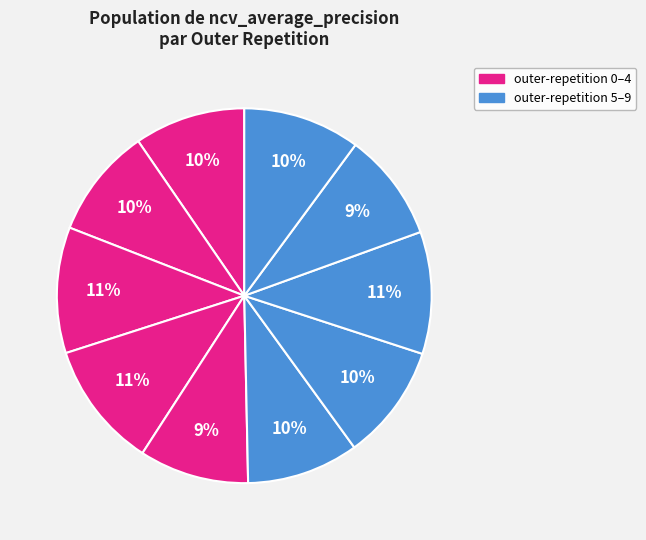

How many slices are in this pie chart?

10